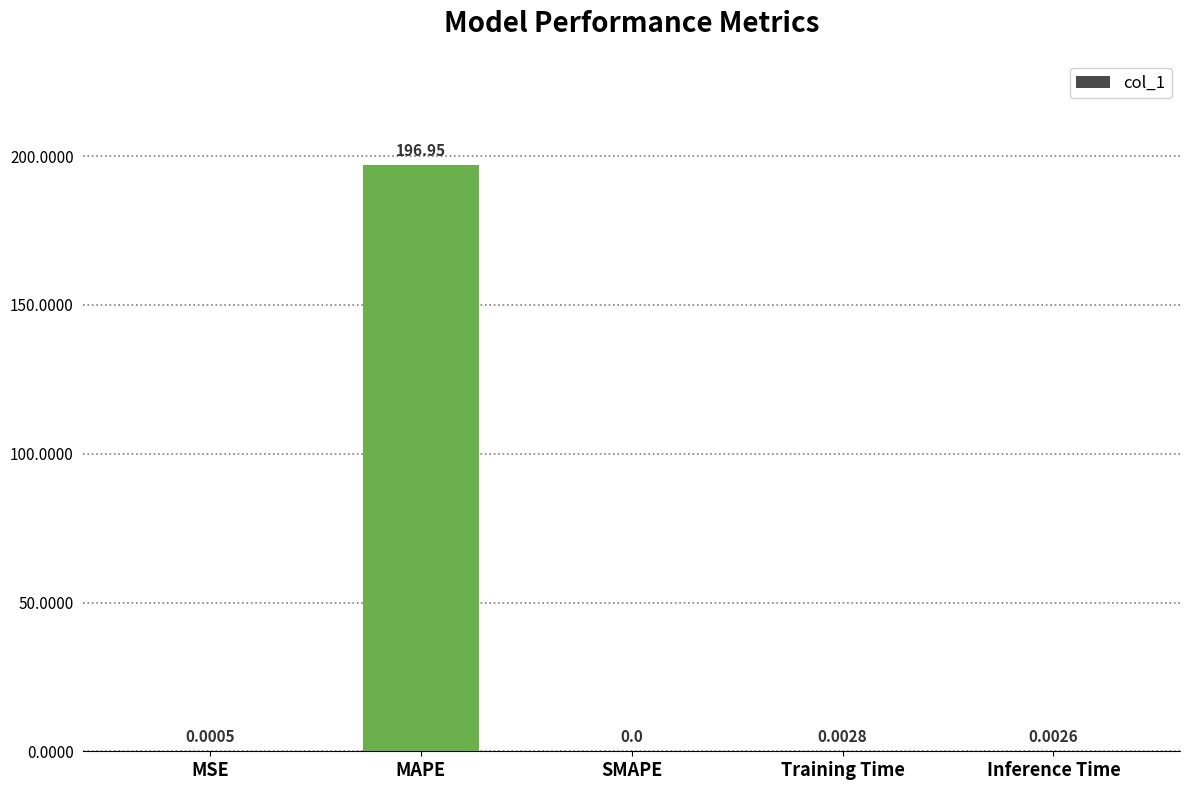

What is the maximum value shown in the chart?

196.9